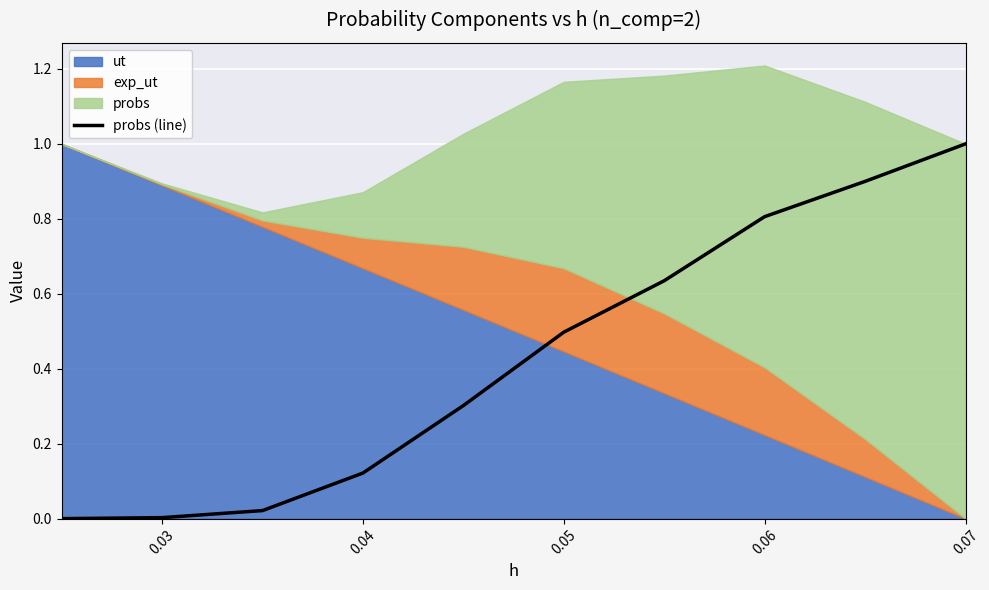

What is the highest value of the probs (line) series?

1.0